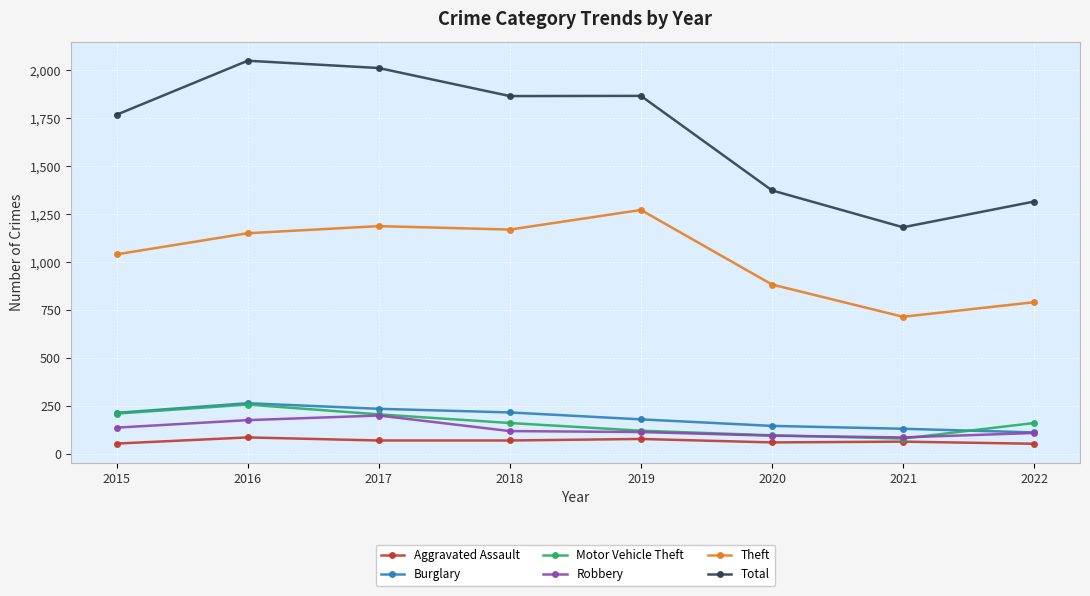

True or false: Aggravated Assault and Theft cross at least once.

False